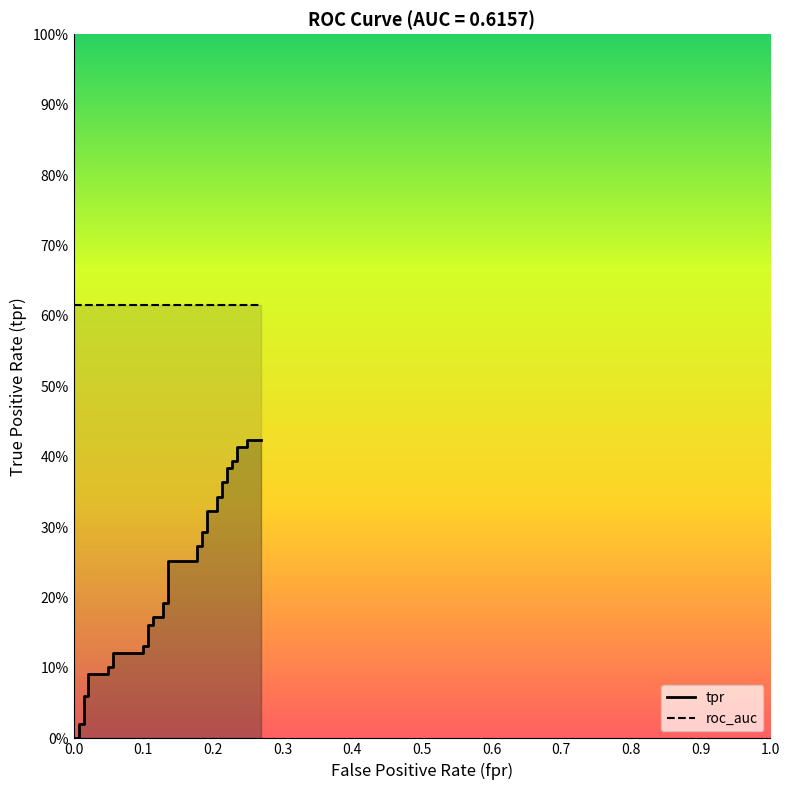

True or false: tpr and roc_auc intersect in this chart.

False